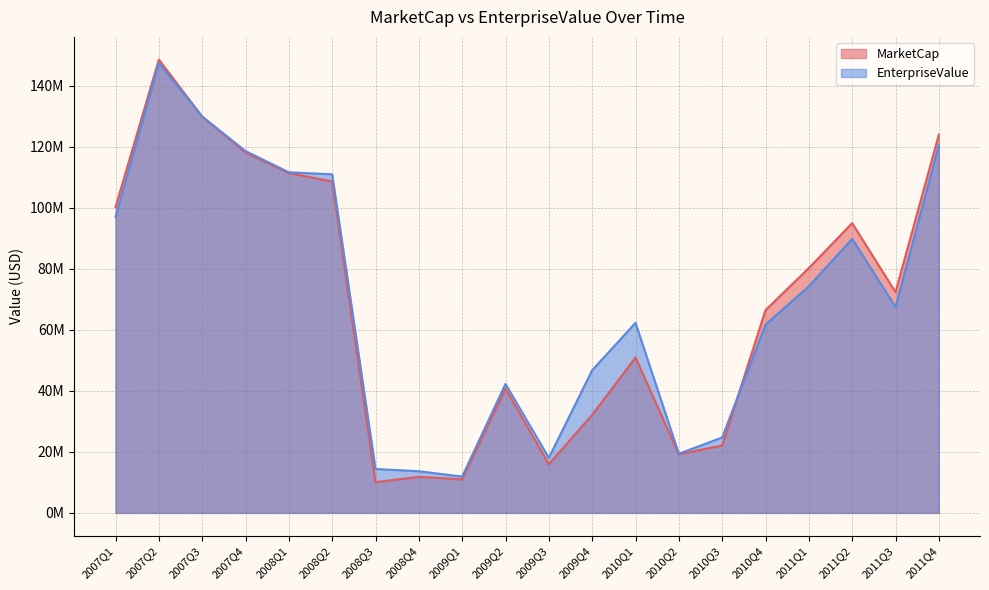

How many lines are shown in the chart?

2